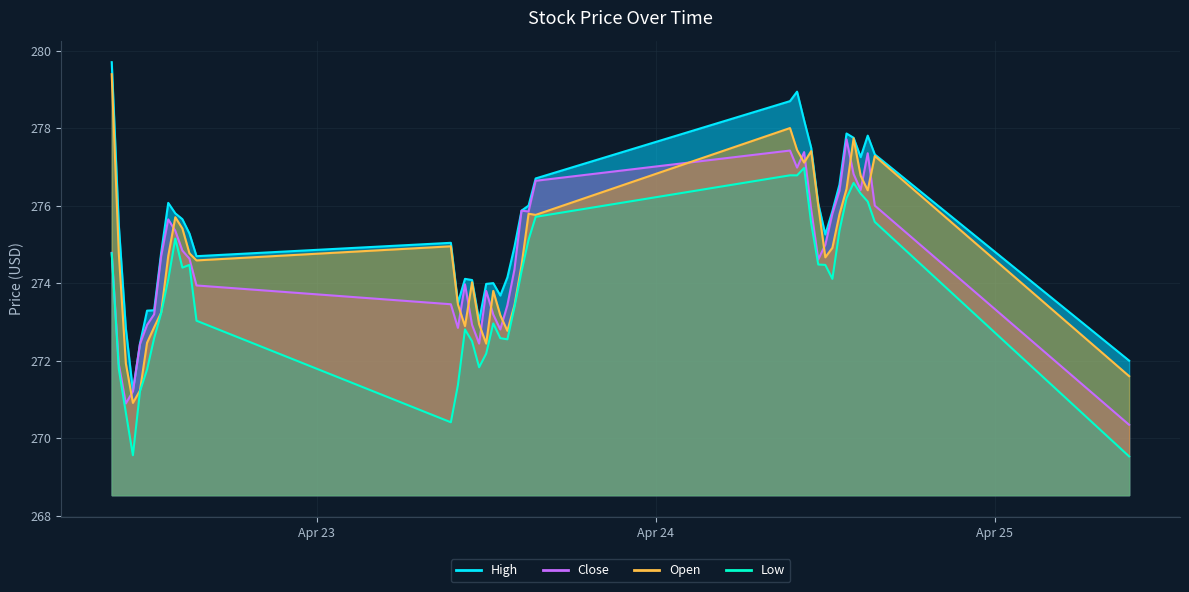

At which category is the sum across all series the highest?

2024-04-24 09:30